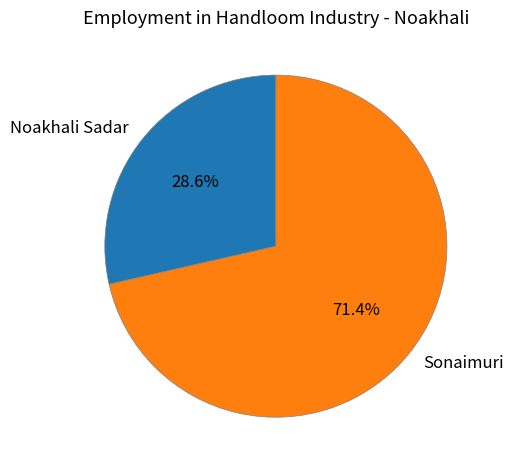

Do Sonaimuri and Noakhali Sadar together represent more than half of the pie?

Yes